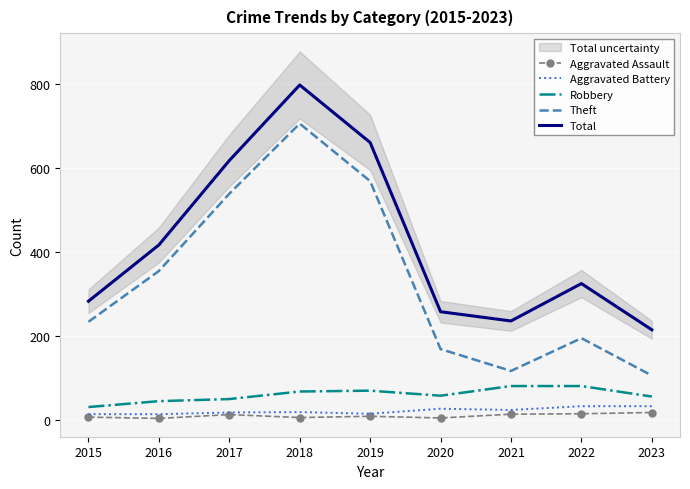

The Aggravated Battery series shows 18 at 2018. True or false?

True